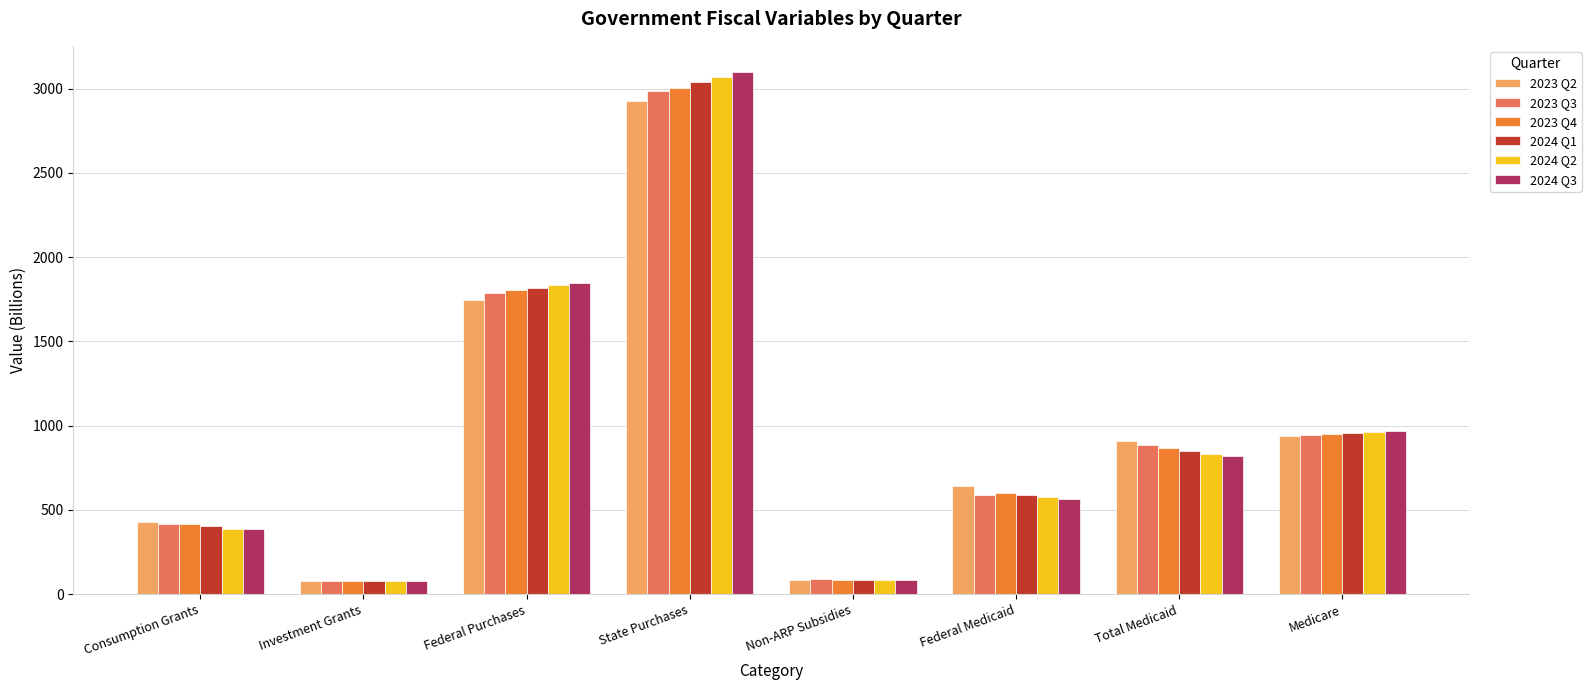

How many bars are there in each group?

6